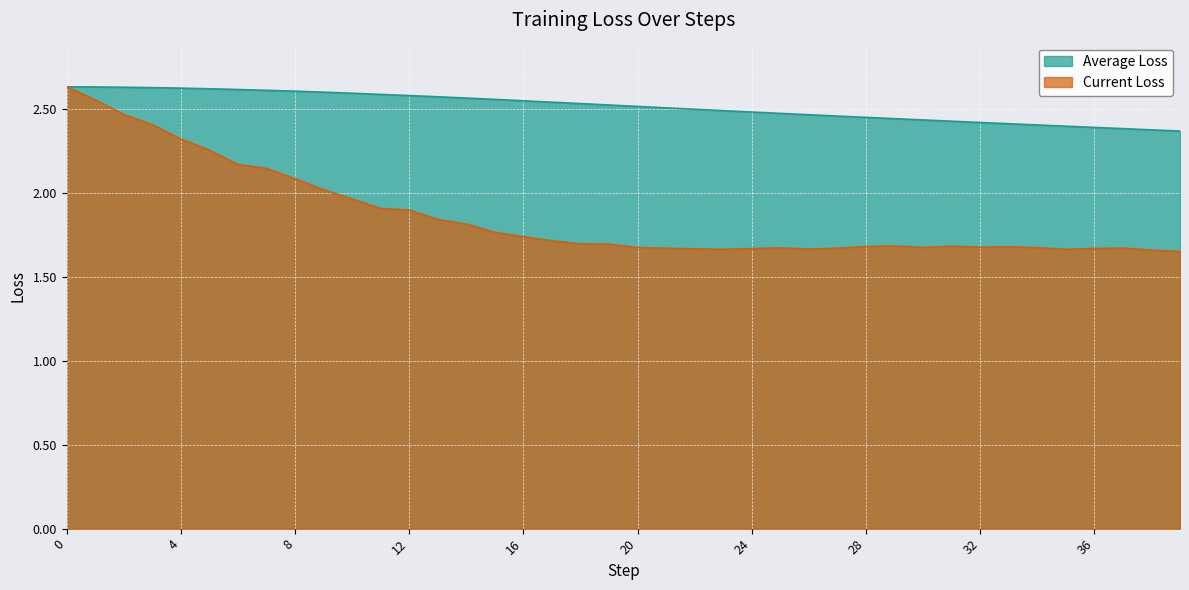

What is the difference between the maximum and second lowest values in the Average Loss series?

0.3